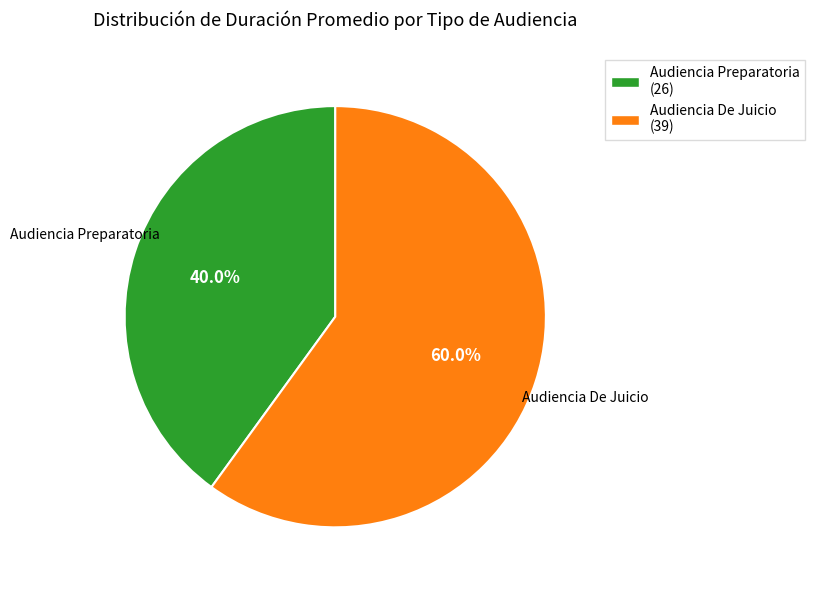

Does any single category account for the majority?

Yes